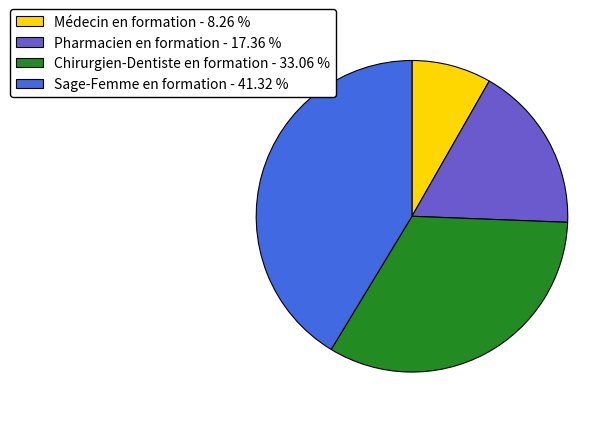

What is the ratio of the value at Chirurgien-Dentiste en formation to the value at Sage-Femme en formation?

0.8